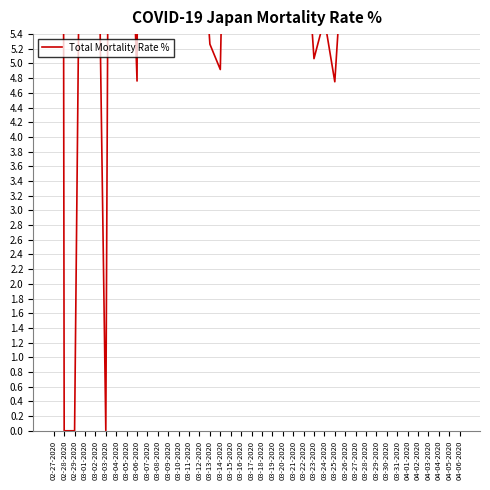

Which category has the lowest value across all series?

02-28-2020